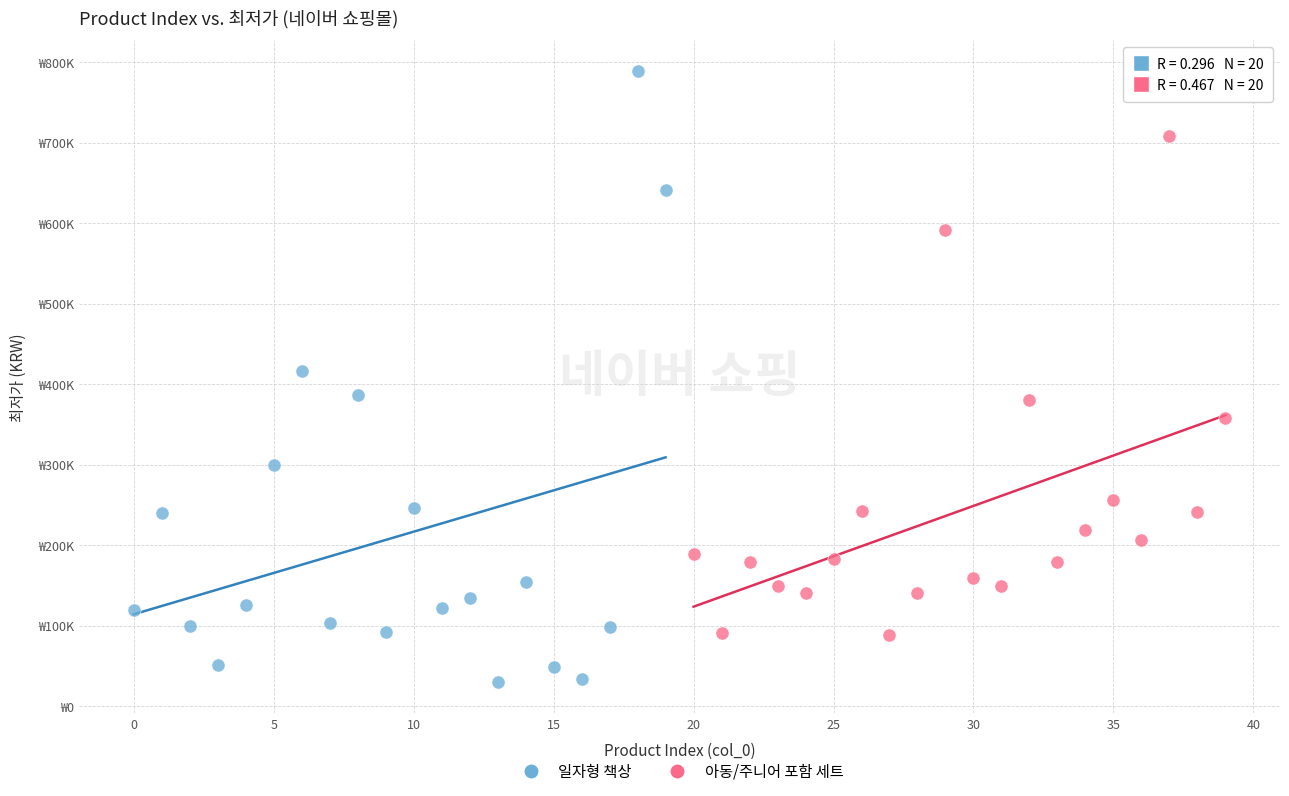

What are all the series names shown in the legend?

일자형 책상, 아동/주니어 포함 세트